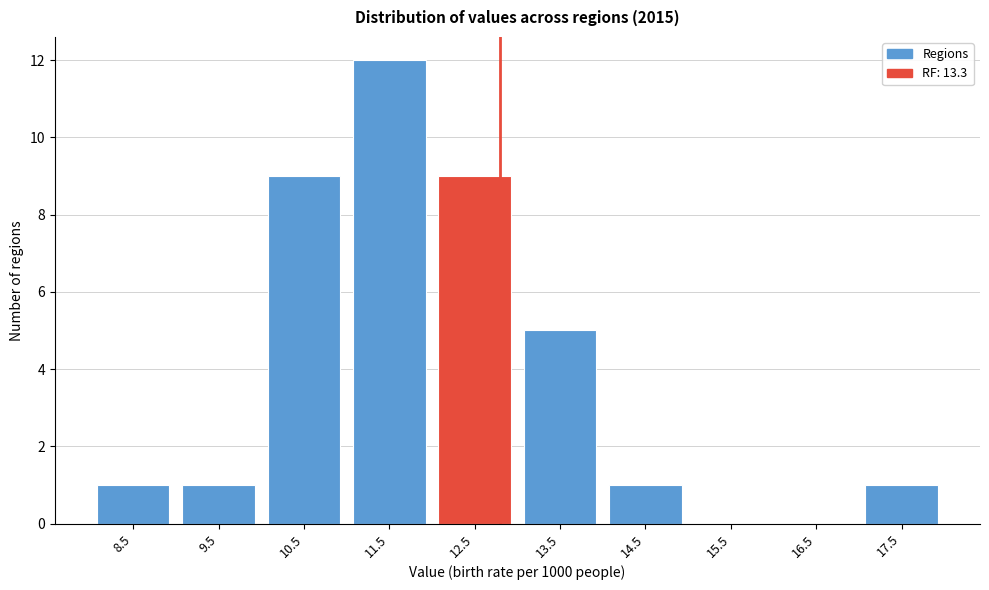

Reading left to right, extract all data points from this chart.

8.5=1	9.5=1	10.5=9	11.5=12	12.5=9	13.5=5	14.5=1	15.5=0	16.5=0	17.5=1